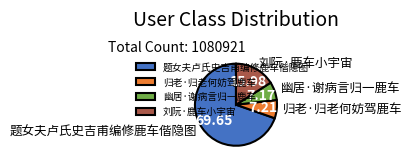

Count the number of slices in the pie.

4